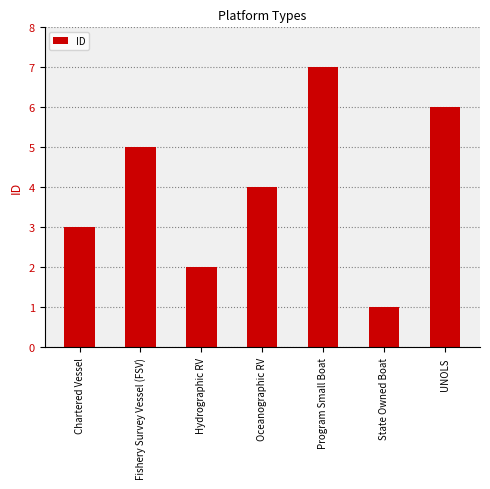

What is the sum of the values at Hydrographic RV and Oceanographic RV?

6